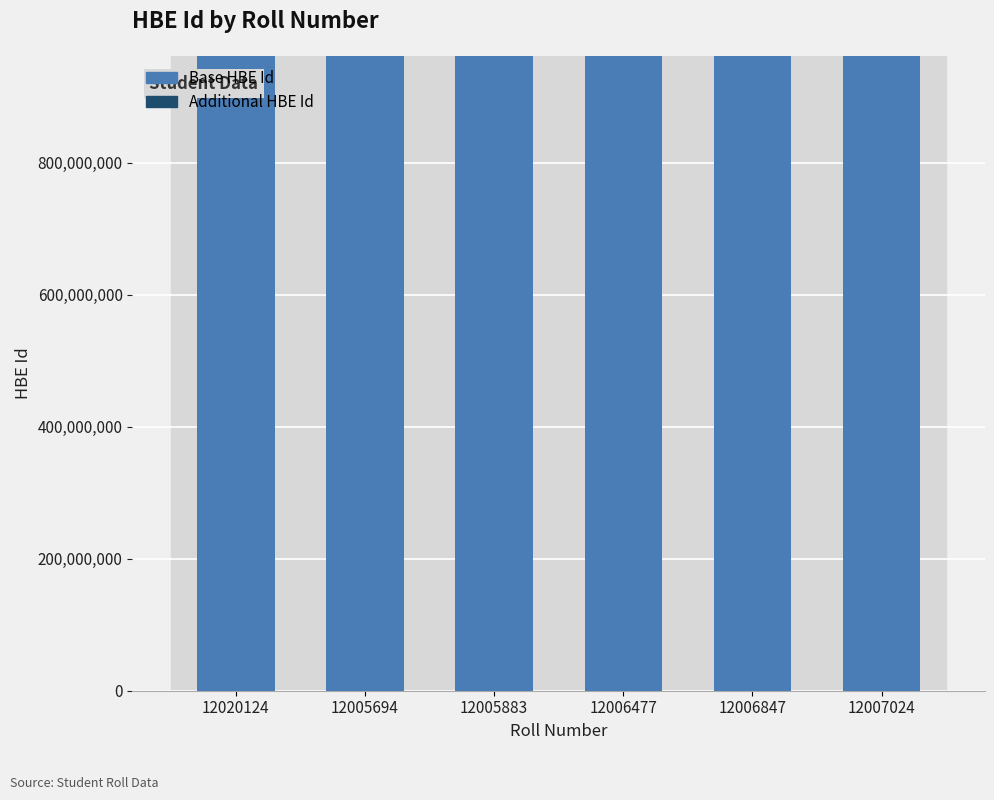

What is the maximum value for Base HBE Id?

962400951